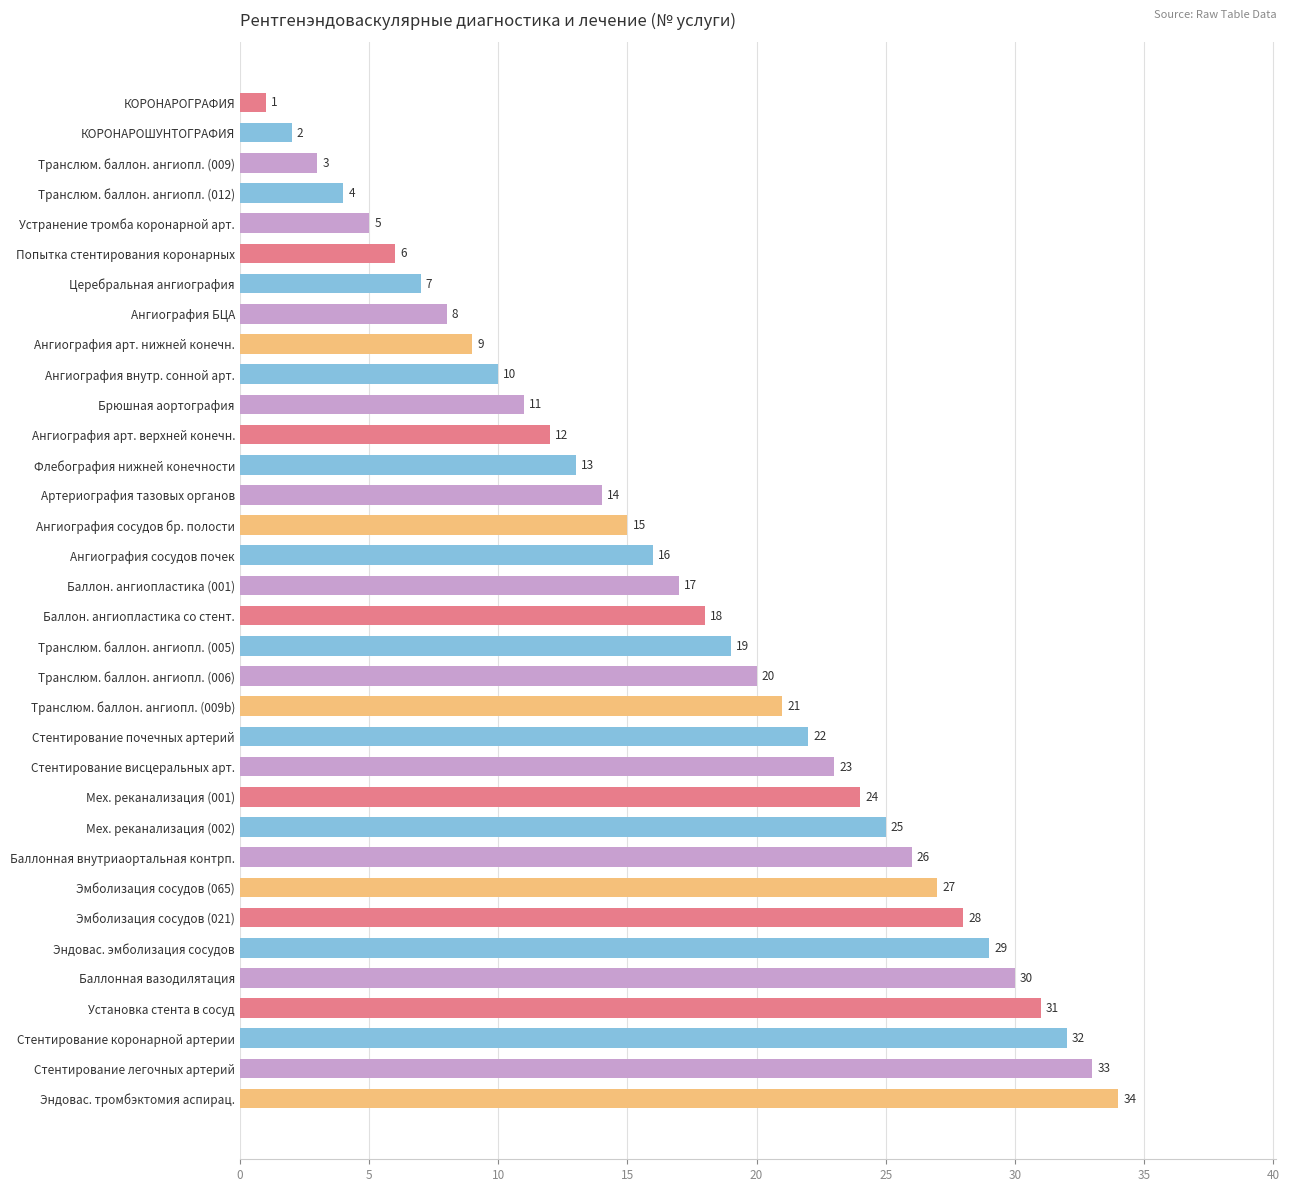

List the labels in order of value, smallest first.

КОРОНАРОГРАФИЯ, КОРОНАРОШУНТОГРАФИЯ, Транслюм. баллон. ангиопл. (009), Транслюм. баллон. ангиопл. (012), Устранение тромба коронарной арт., Попытка стентирования коронарных, Церебральная ангиография, Ангиография БЦА, Ангиография арт. нижней конечн., Ангиография внутр. сонной арт., Брюшная аортография, Ангиография арт. верхней конечн., Флебография нижней конечности, Артериография тазовых органов, Ангиография сосудов бр. полости, Ангиография сосудов почек, Баллон. ангиопластика (001), Баллон. ангиопластика со стент., Транслюм. баллон. ангиопл. (005), Транслюм. баллон. ангиопл. (006), Транслюм. баллон. ангиопл. (009b), Стентирование почечных артерий, Стентирование висцеральных арт., Мех. реканализация (001), Мех. реканализация (002), Баллонная внутриаортальная контрп., Эмболизация сосудов (065), Эмболизация сосудов (021), Эндовас. эмболизация сосудов, Баллонная вазодилятация, Установка стента в сосуд, Стентирование коронарной артерии, Стентирование легочных артерий, Эндовас. тромбэктомия аспирац.